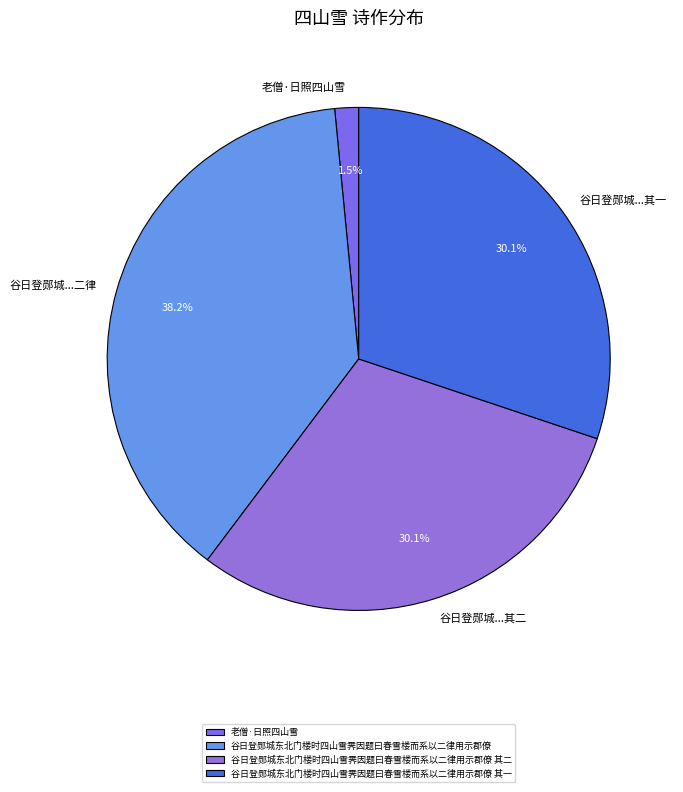

Does 谷日登郧城东北门楼时四山雪霁因题曰春雪楼而系以二律用示郡僚 其一 represent more than half of the total?

No